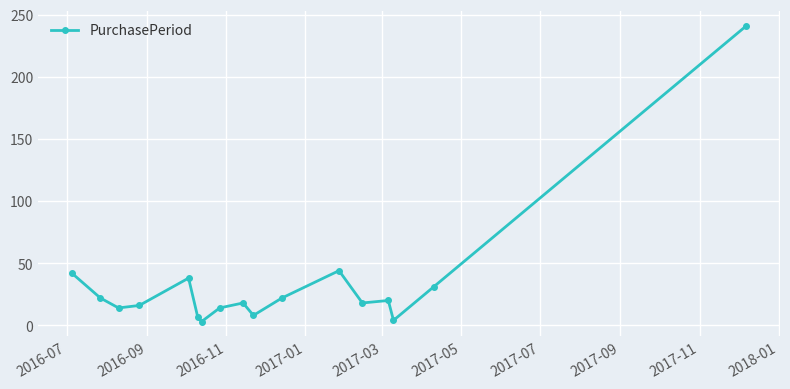

What is the difference between the maximum and minimum values?

238